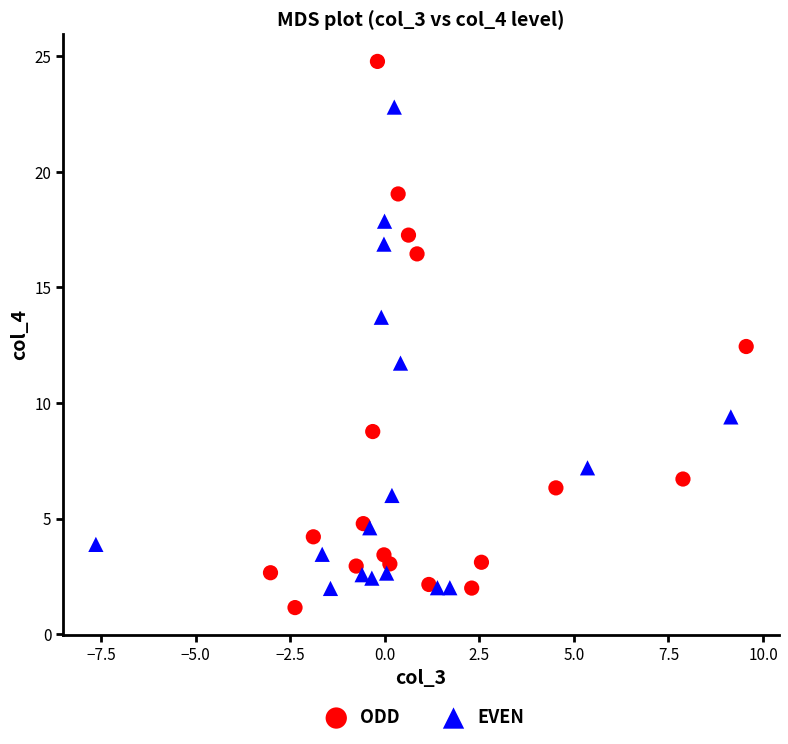

Which series reaches the minimum Y coordinate?

ODD